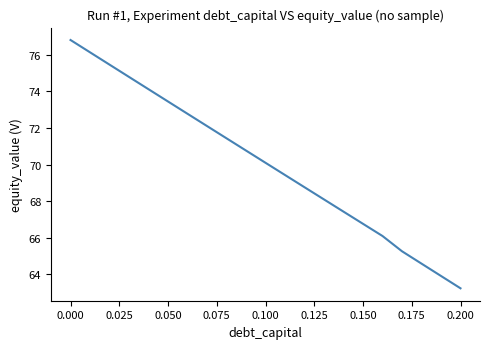

What is the difference between the maximum and minimum values?

13.6